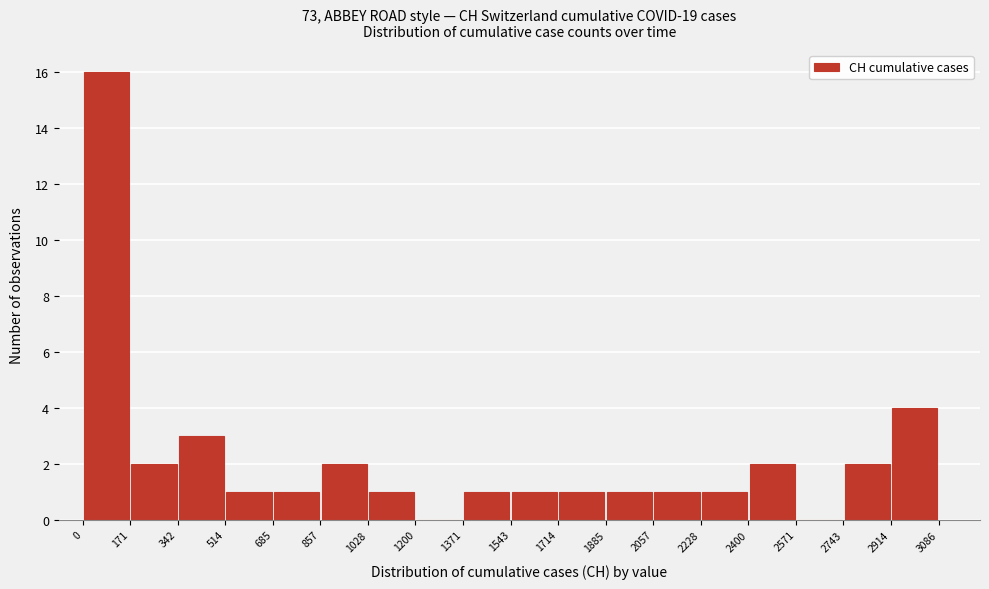

What is the height of the bar covering 1885 to 2057 on the x-axis? The values are not printed on the chart, so give them approximately, as read against the axis.

1